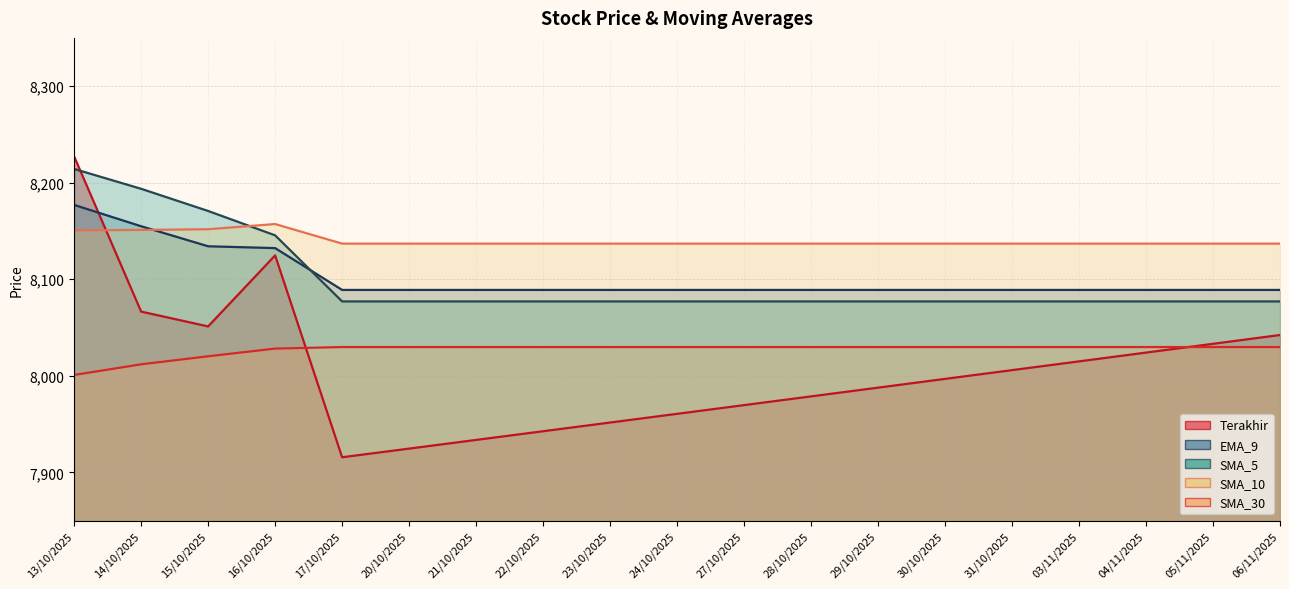

What are all the series names shown in the legend?

Terakhir, EMA_9, SMA_5, SMA_10, SMA_30